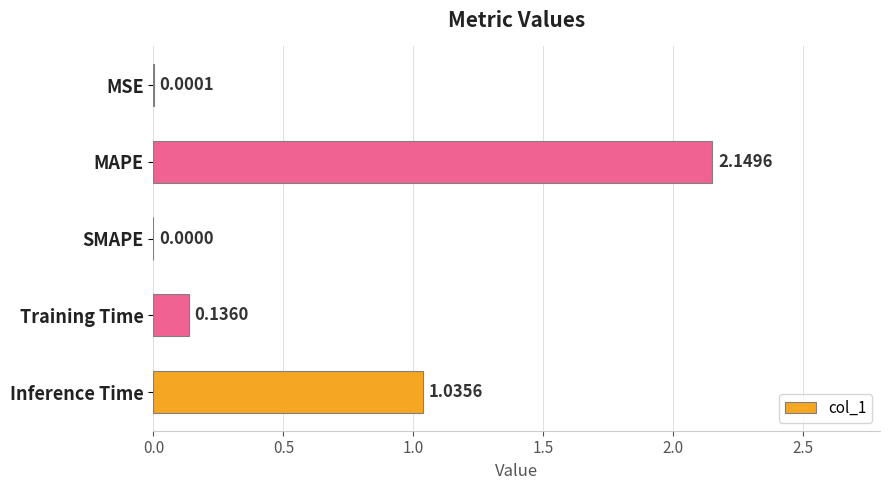

How many values are above zero?

4